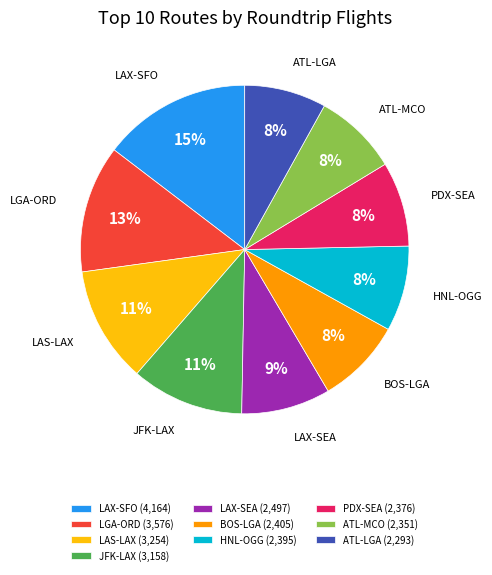

Which has a higher value, JFK-LAX or LAX-SFO?

LAX-SFO